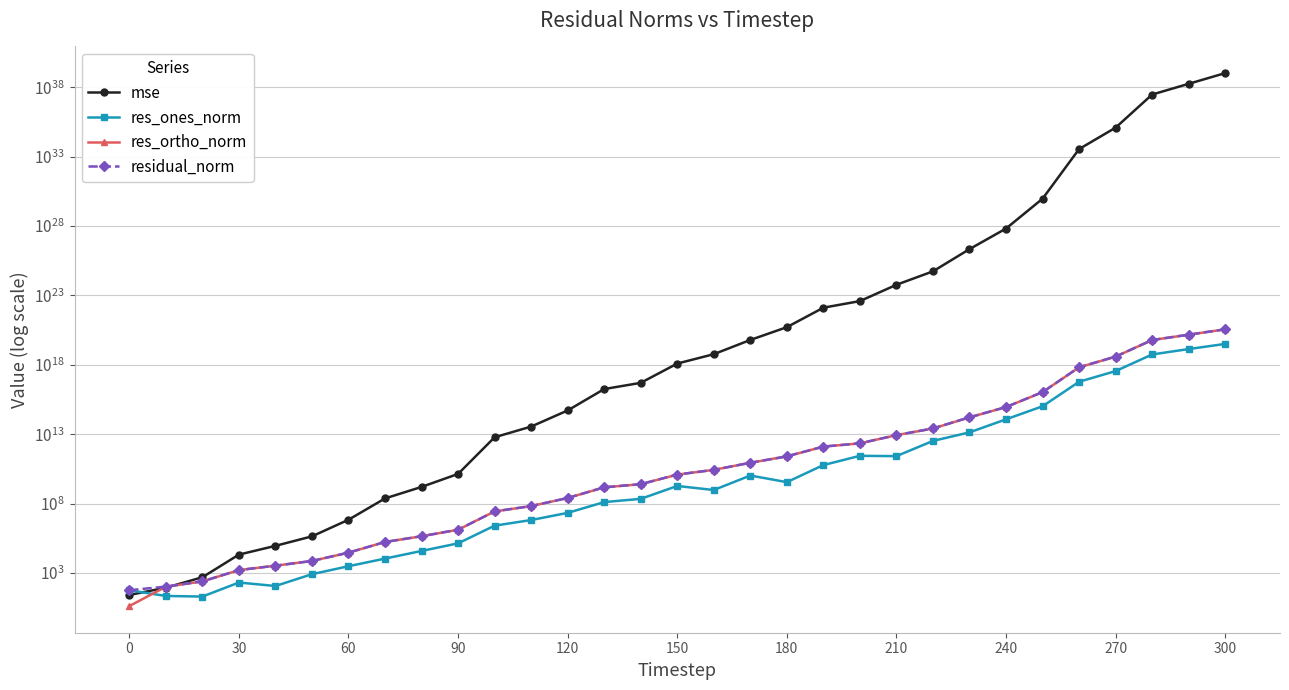

After their last crossing, which series has the higher values: mse or res_ortho_norm?

mse